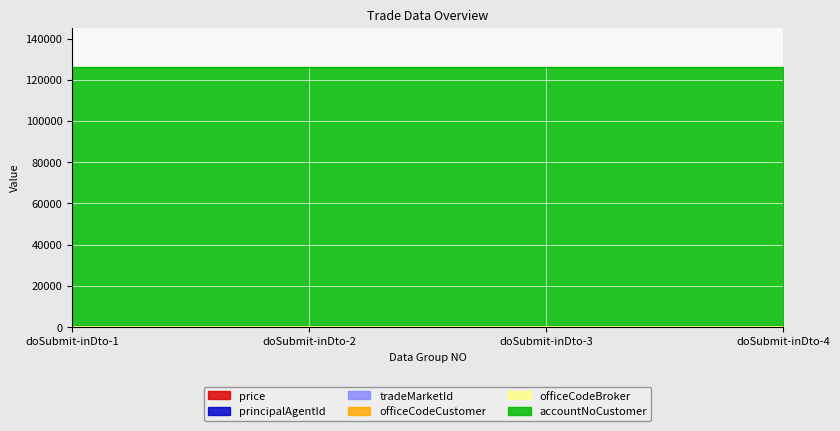

The officeCodeBroker series shows 22.0 at doSubmit-inDto-1. True or false?

True